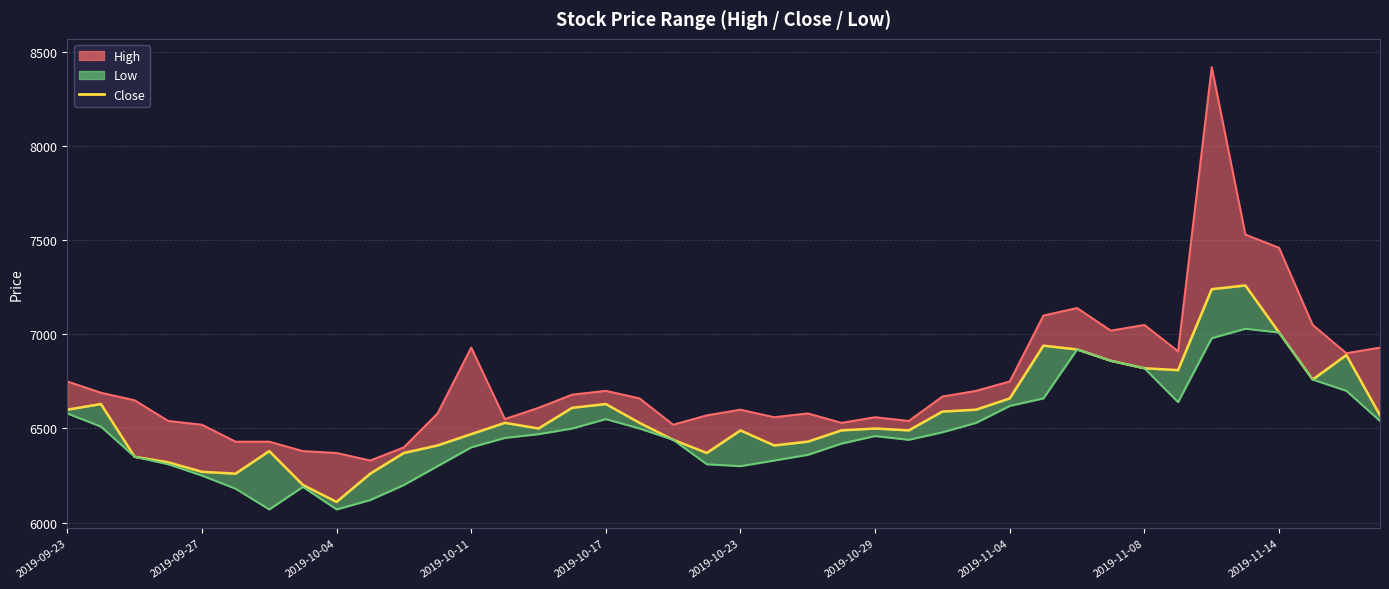

What is the average value?

6574